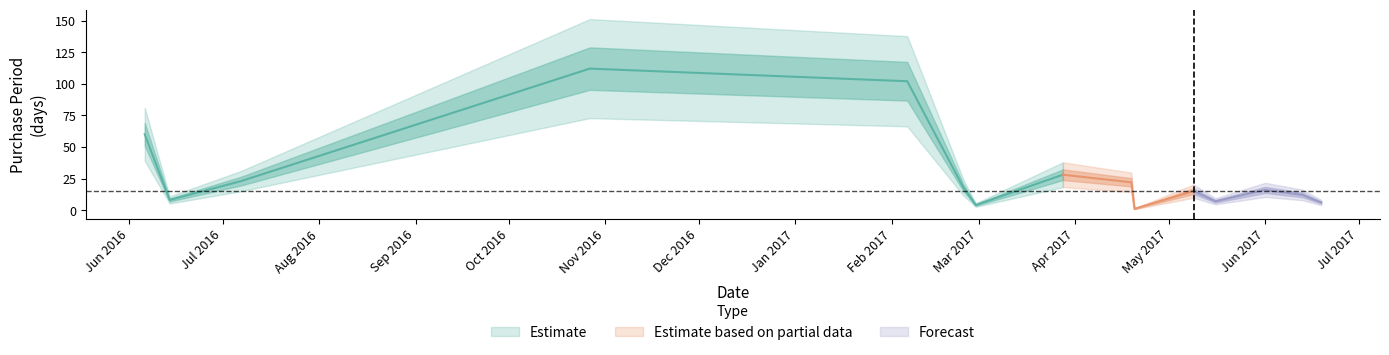

What is the change in value from 2016-10-27 to 2017-04-20?

-111